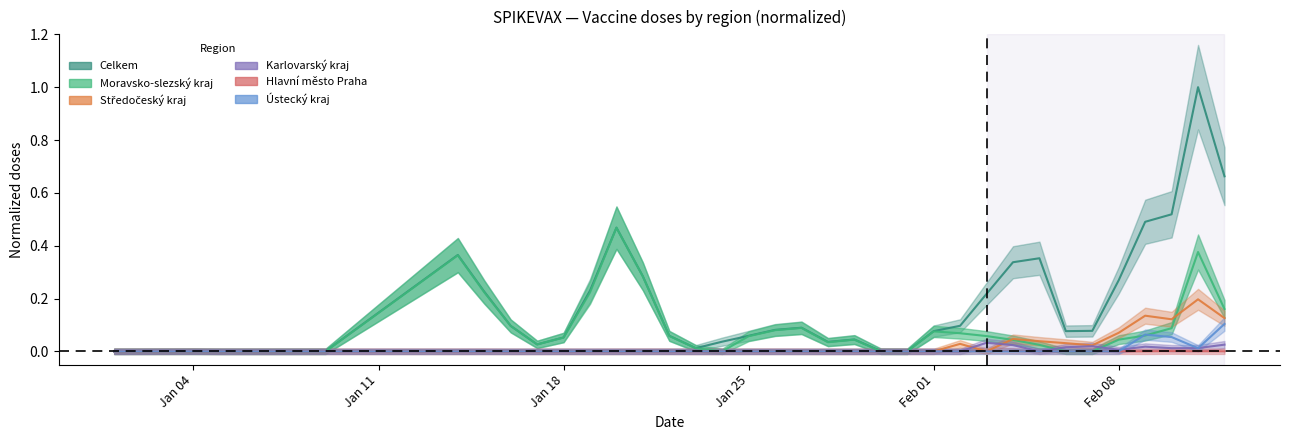

Which label corresponds to the smallest value in the chart?

Celkem